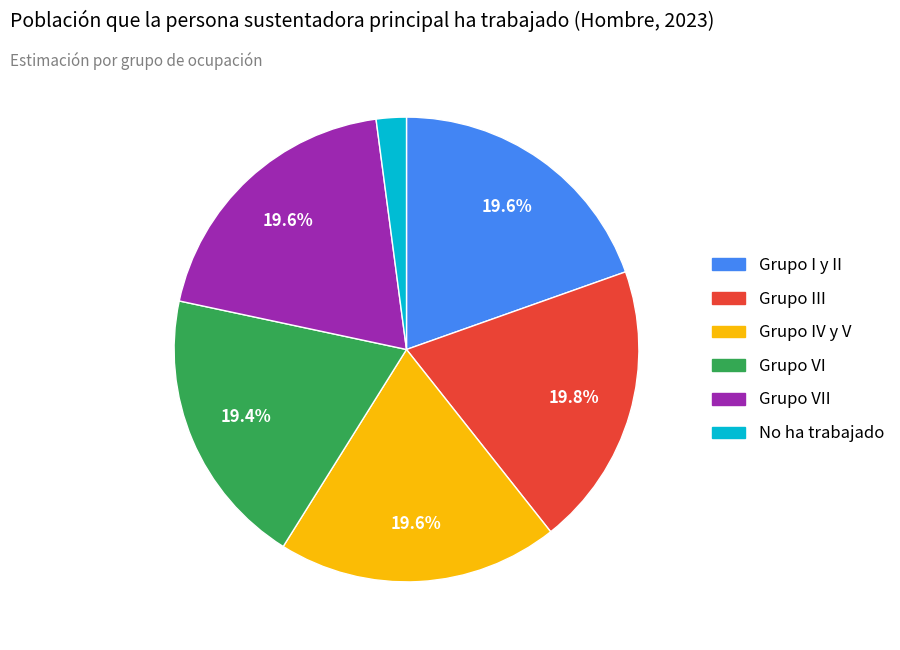

Is there a majority slice in this chart?

No